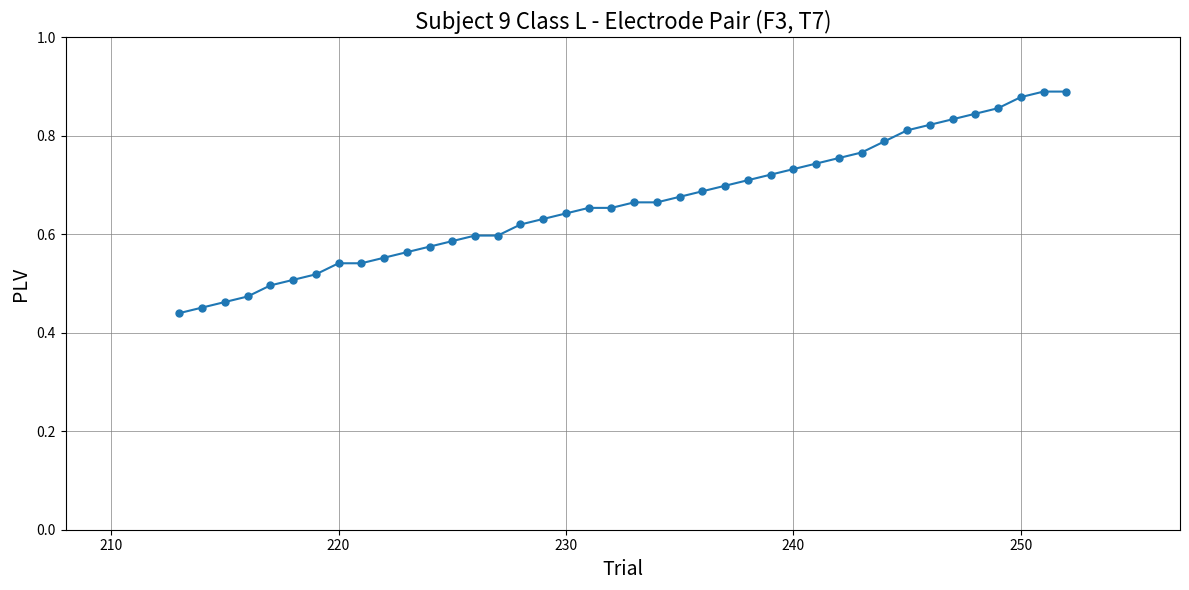

How many values are between 0 and 1?

40